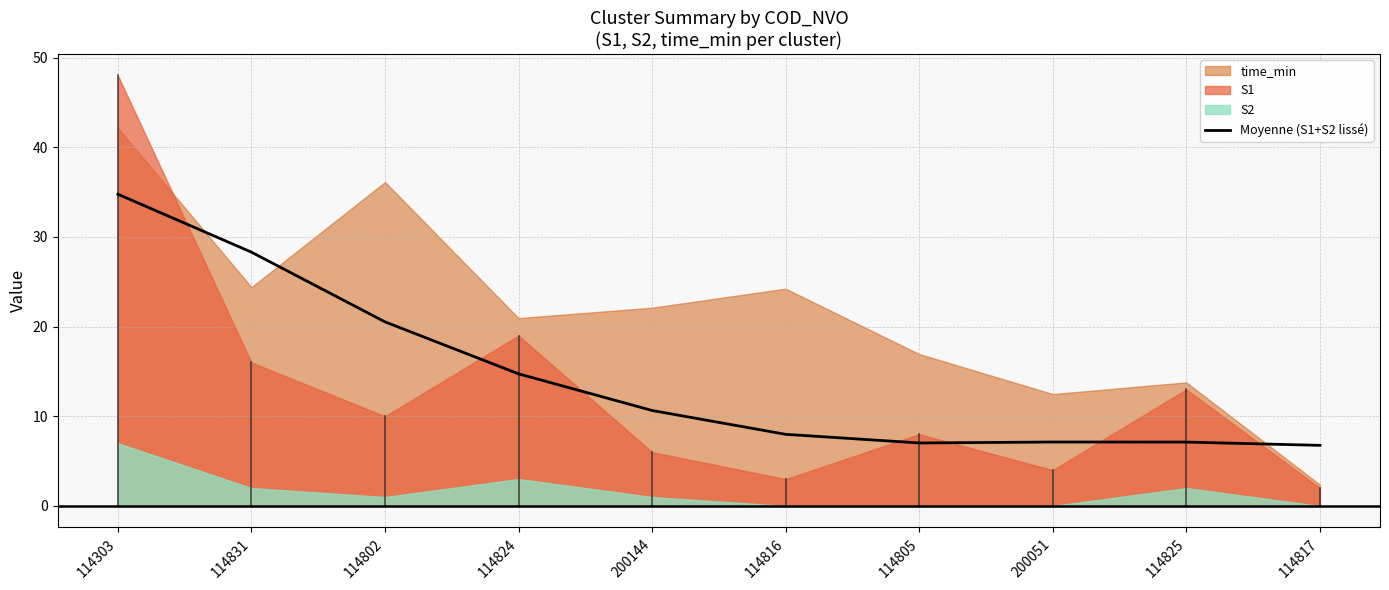

Rank the categories by value from lowest to highest.

114817, 114805, 114825, 200051, 114816, 200144, 114824, 114802, 114831, 114303